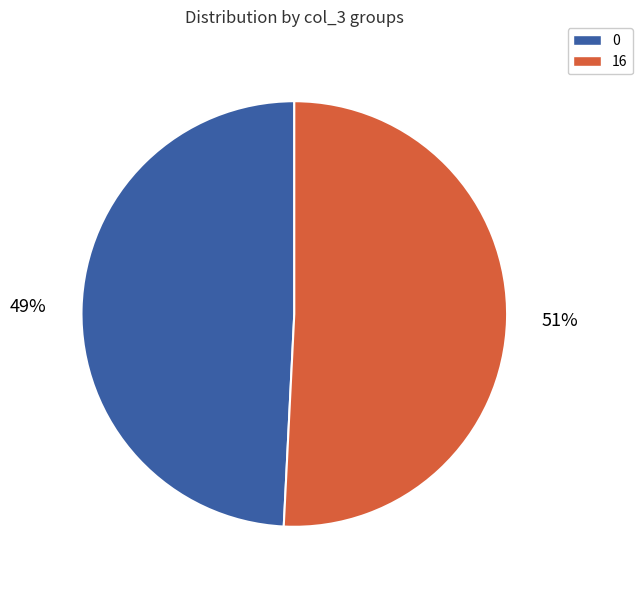

How many segments does this pie chart have?

2